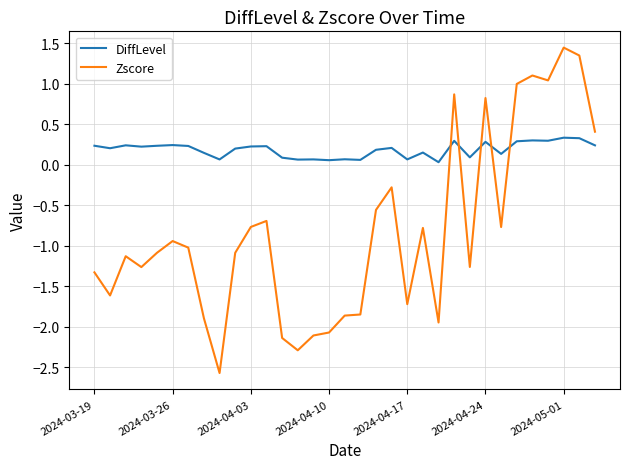

Which series has the widest spread of values?

Zscore